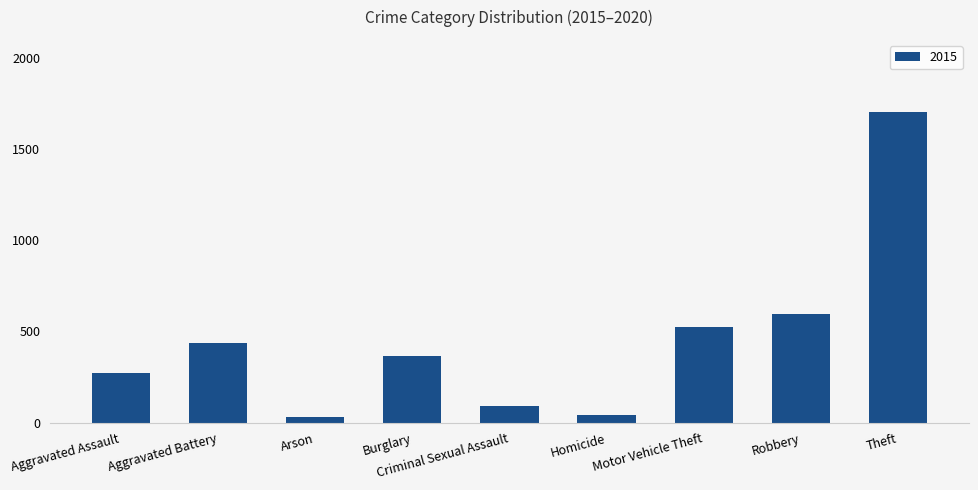

What is the ratio of the value at Criminal Sexual Assault to the value at Burglary?

0.3